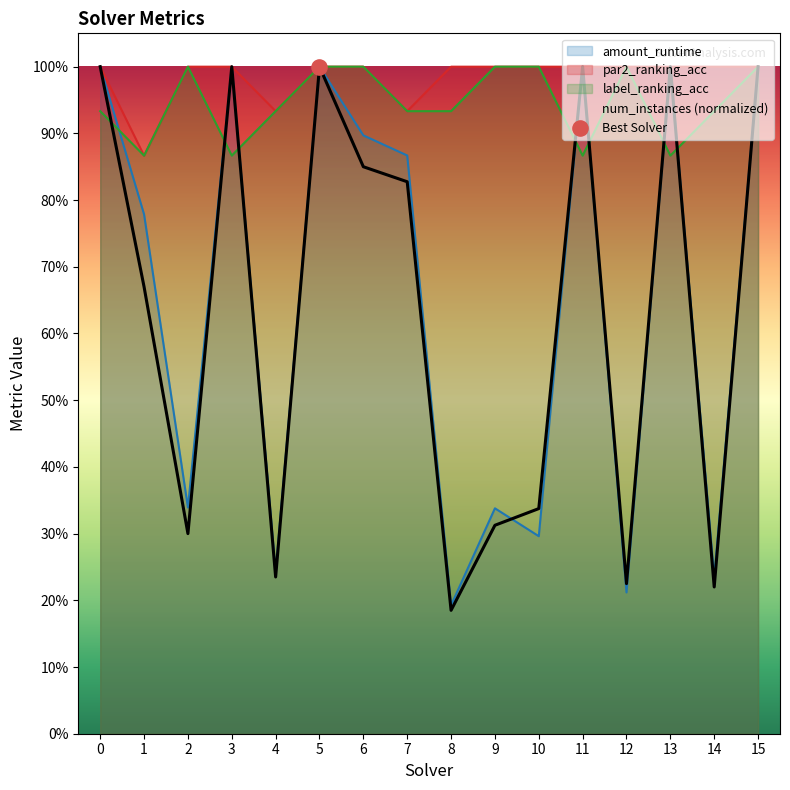

Which series contains the lowest Y value?

num_instances